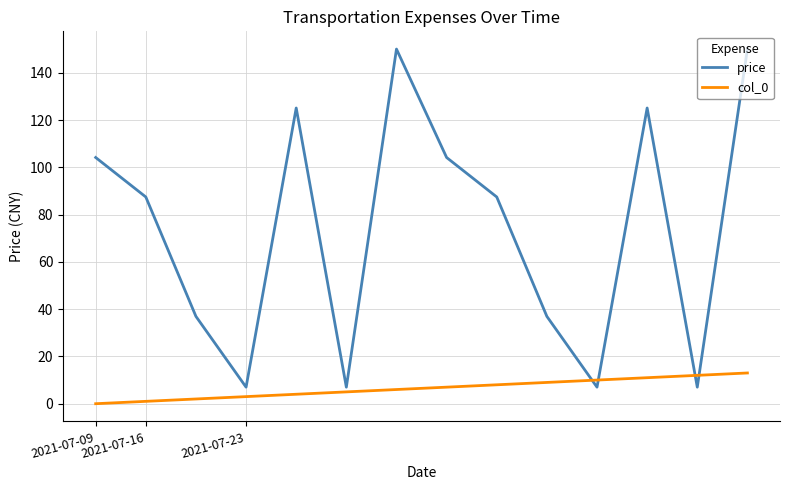

What is the maximum value shown in the chart?

150.0